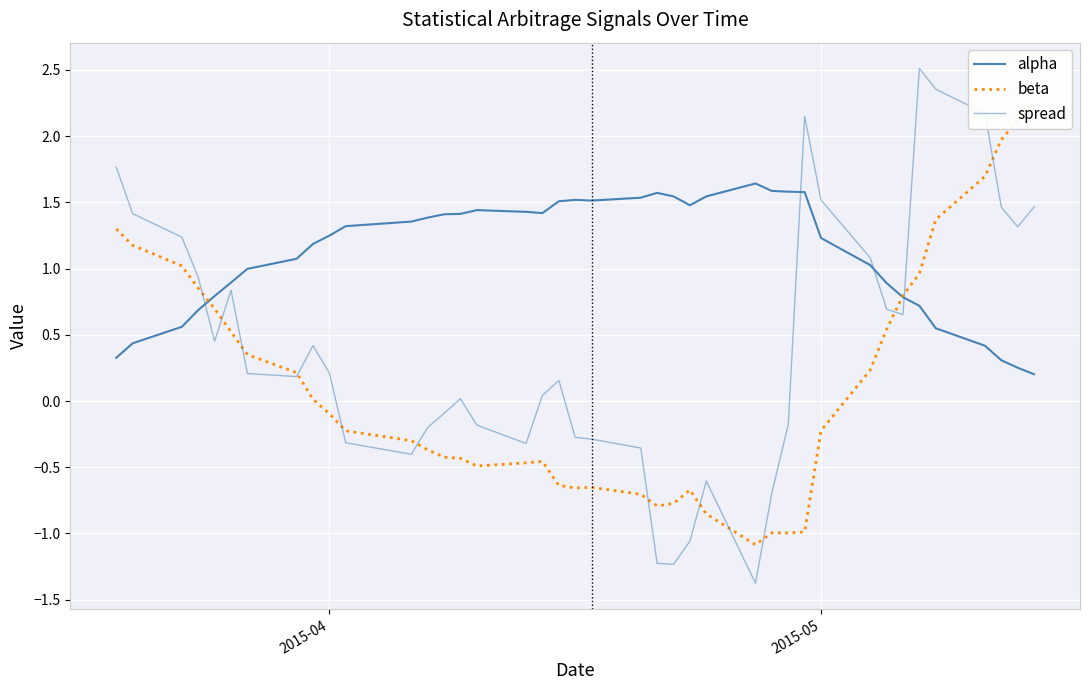

How many interior local valleys does the spread series have?

8